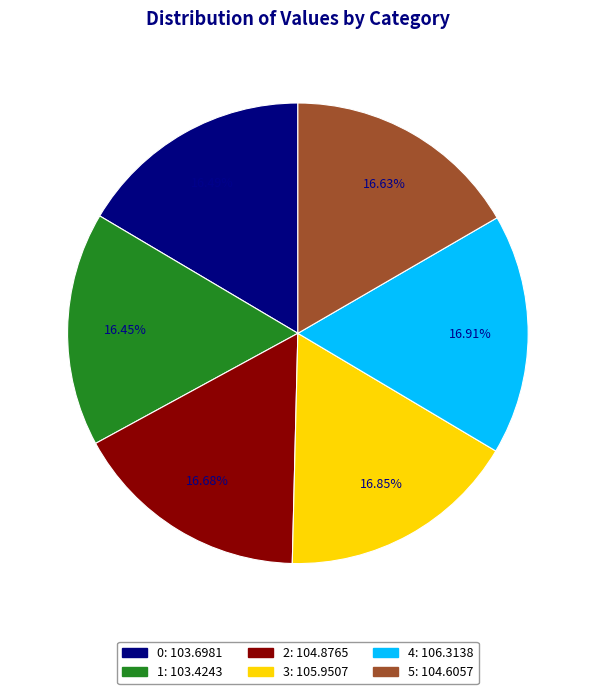

To the nearest percent, what is the average slice percentage?

17%